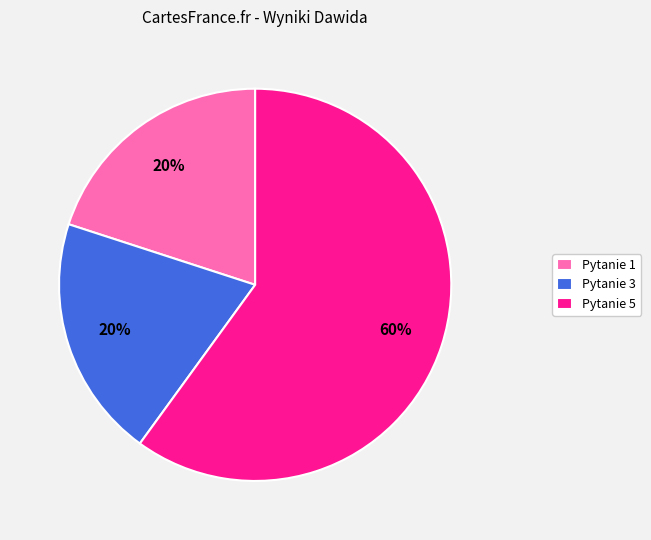

The Pytanie 1 slice represents 20% of the pie. True or false?

True